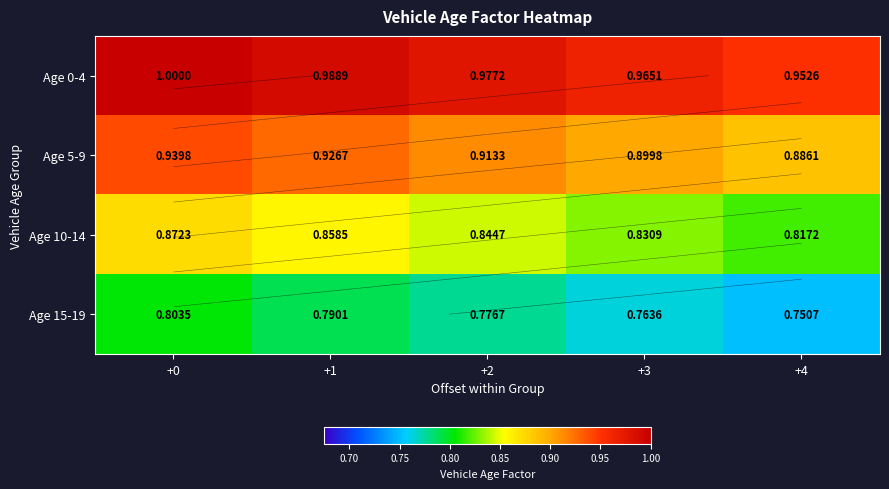

At how many categories does at least one series exceed 0?

5